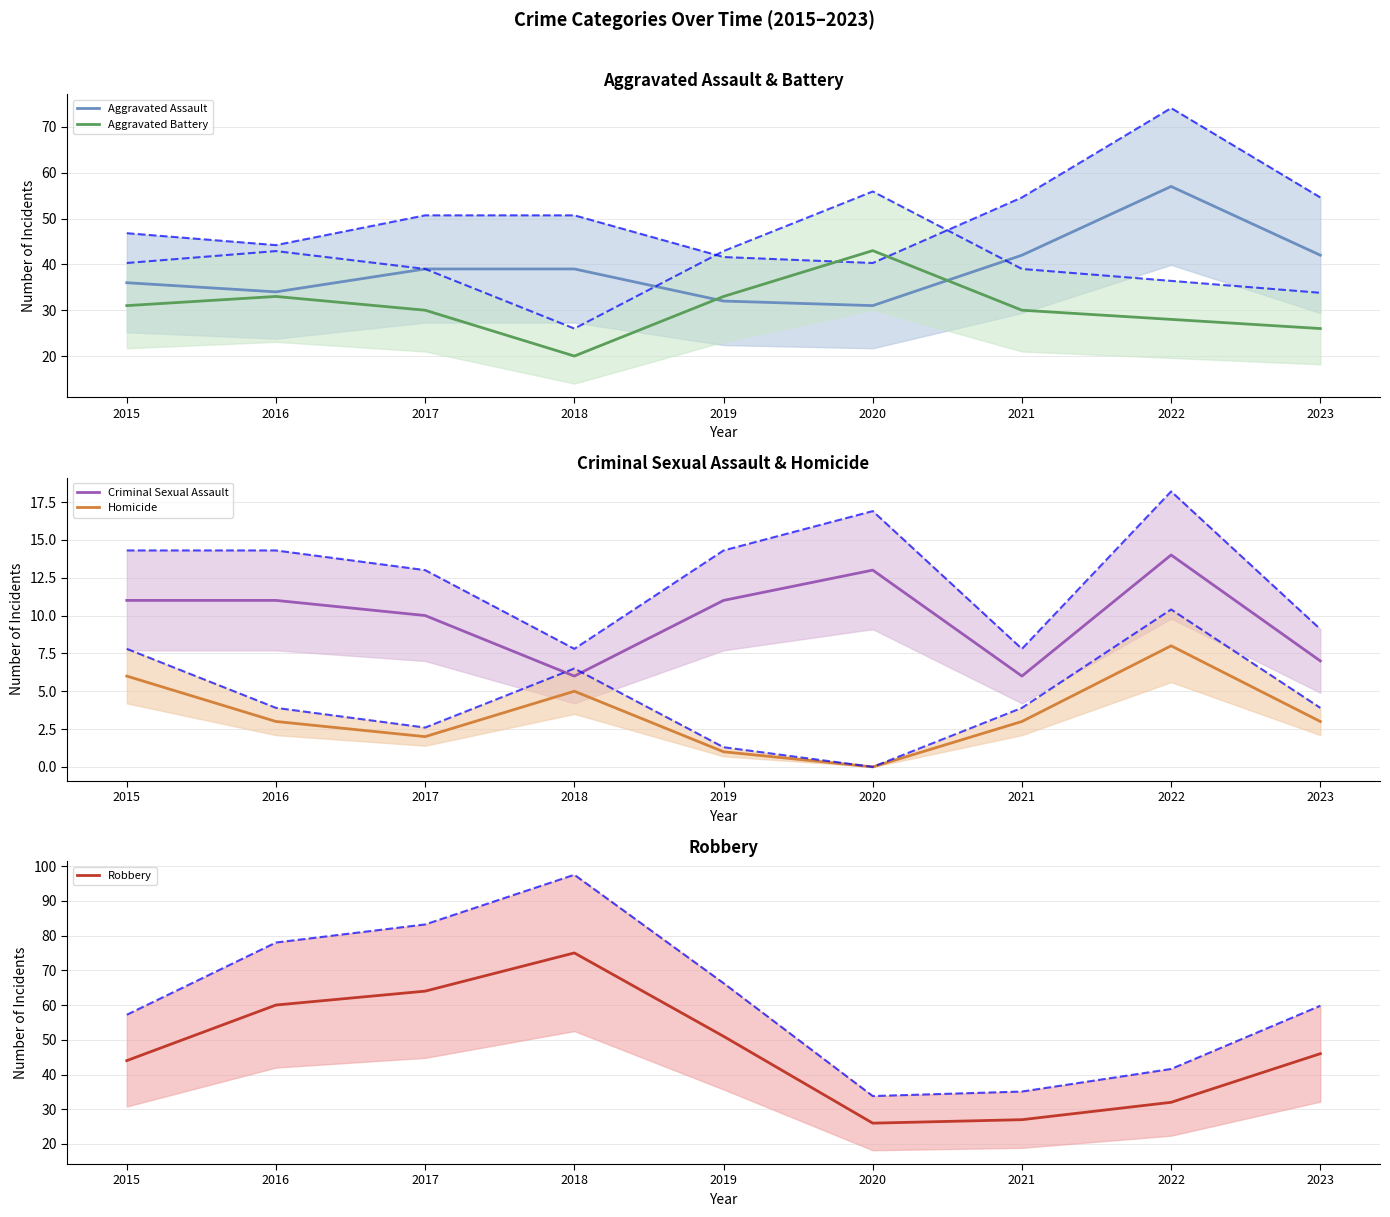

At which label is Homicide closest to 4?

2016